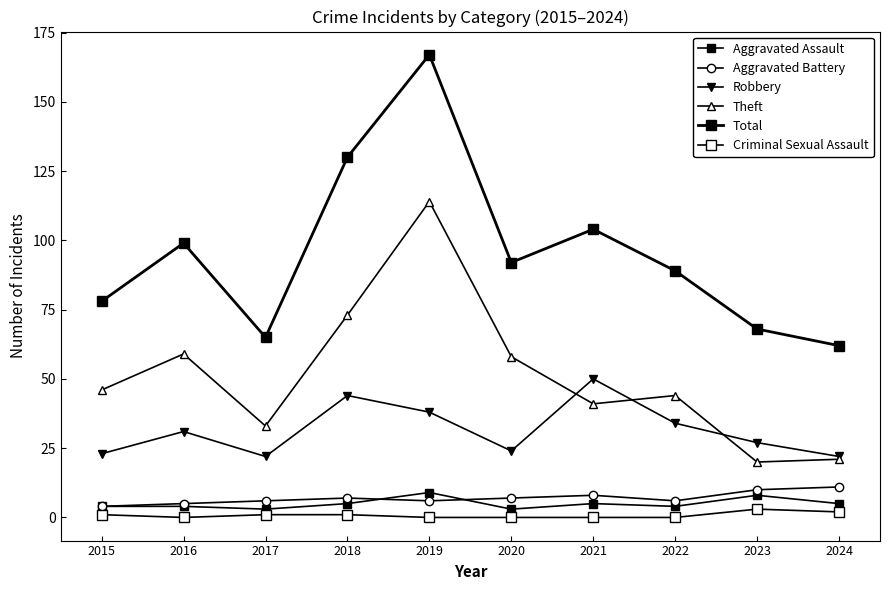

At which label is Aggravated Battery closest to 7?

2018